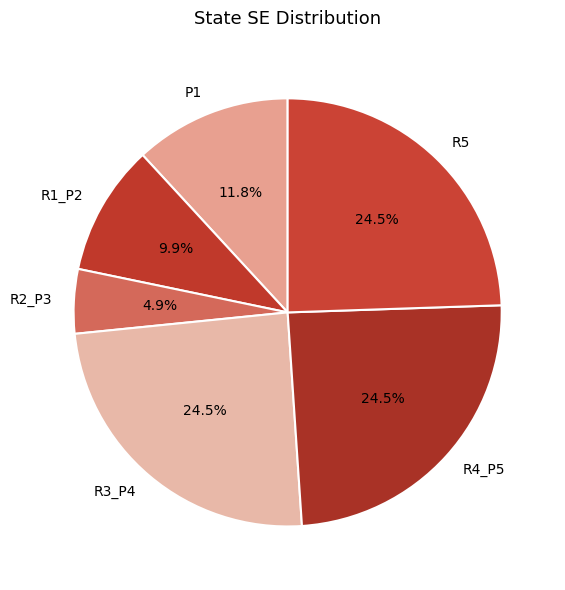

To the nearest percent, what is the combined percentage of R5 and P1?

36%